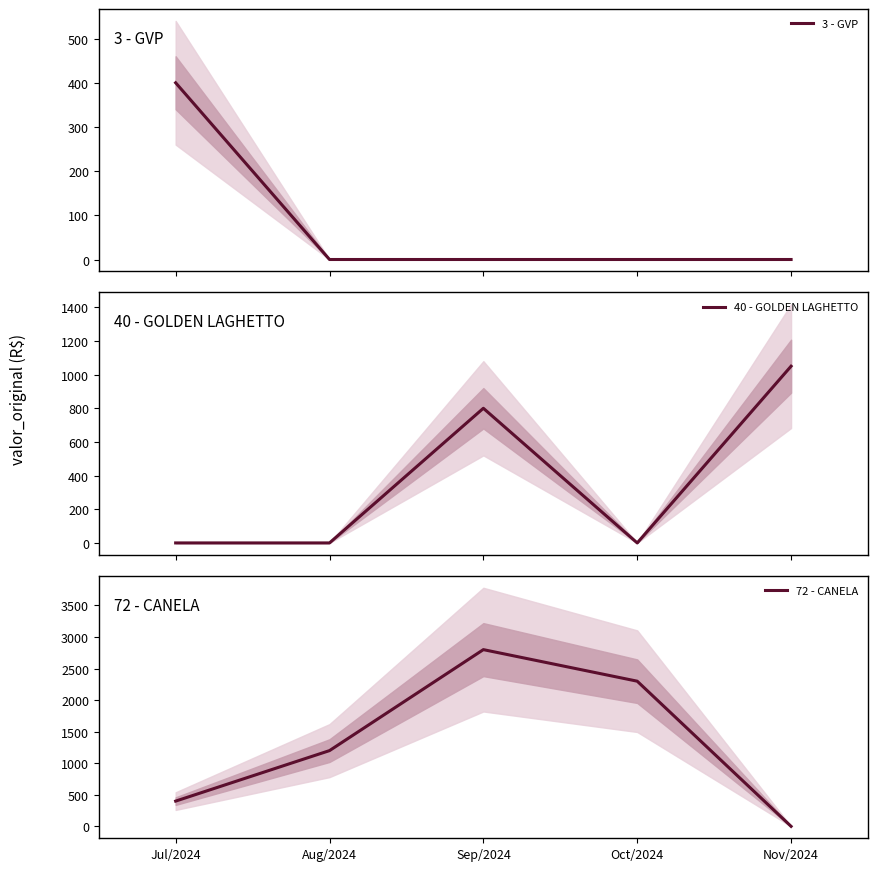

Reading left to right, extract all data points from this chart.

3 - GVP: 400.0	0.0	0.0	0.0	0.0
40 - GOLDEN LAGHETTO: 0.0	0.0	800.0	0.0	1050.0
72 - CANELA: 400.0	1200.0	2800.0	2300.0	0.0